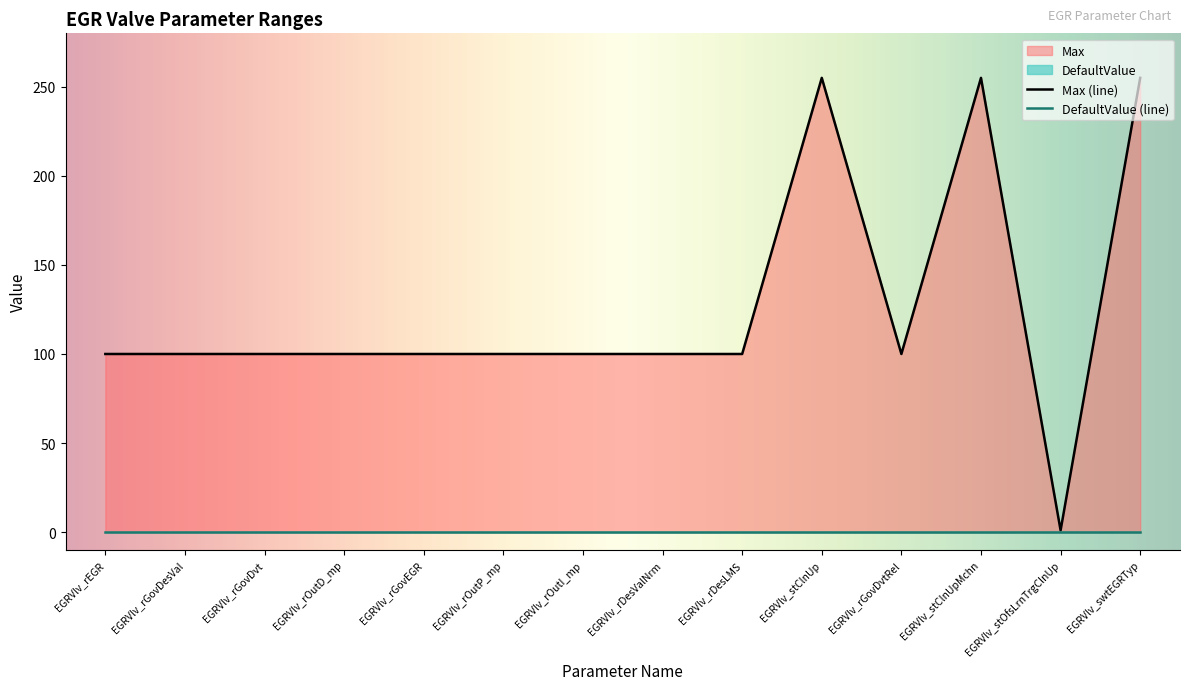

What is the label of the 7th point from the right?

EGRVlv_rDesValNrm